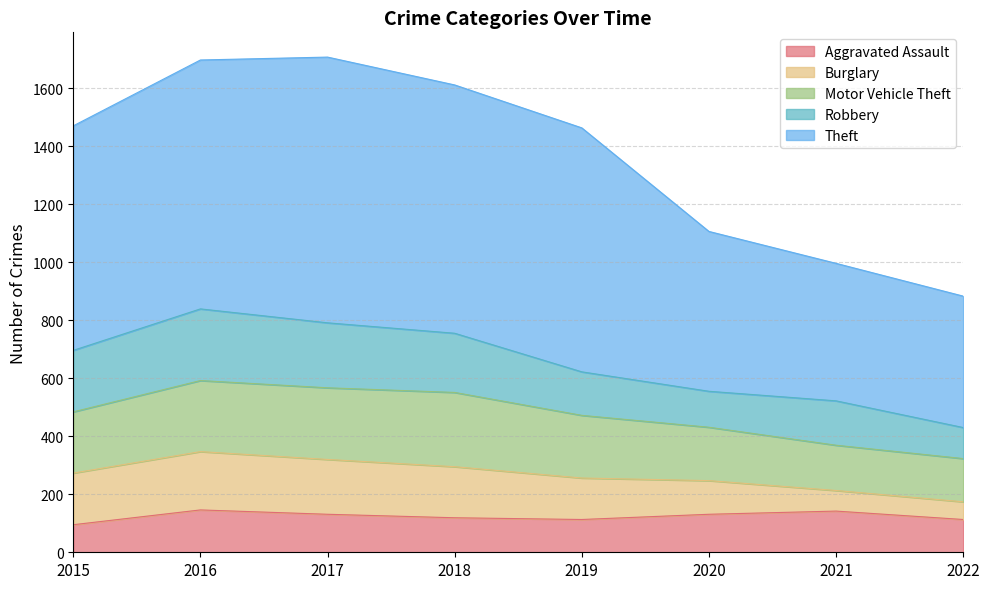

Is it true that Theft equals 1414 at 2019?

False